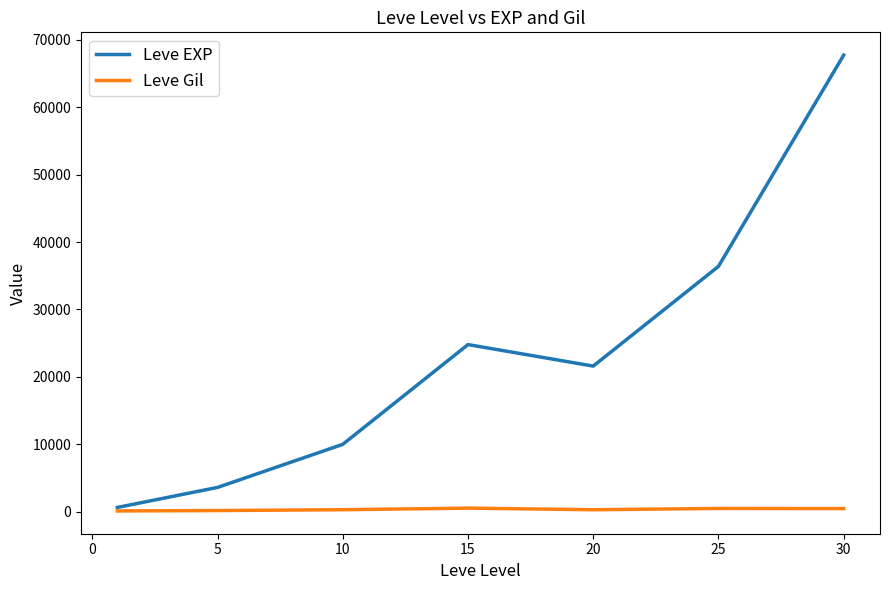

What is the maximum value shown in the chart?

67730